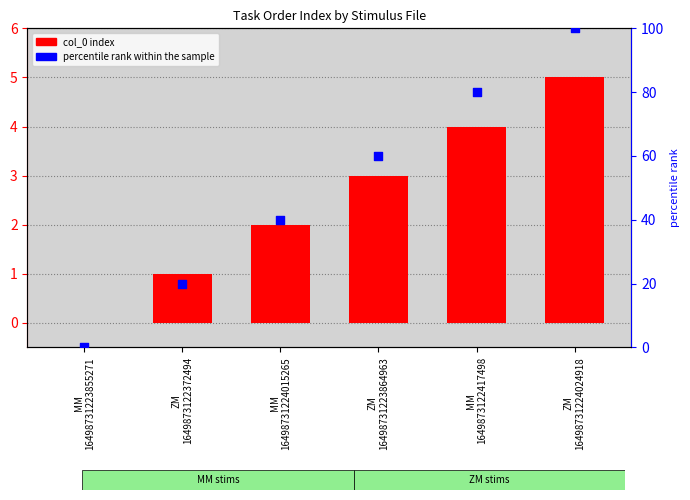

What is the total value across all series at ZM
1649873122372494?

21